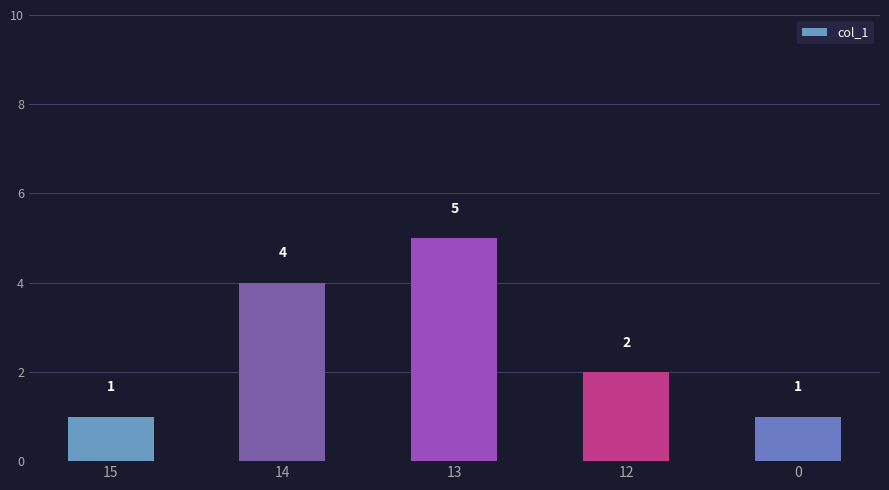

Approximately how many times larger is the value at 14 compared to 13?

0.8